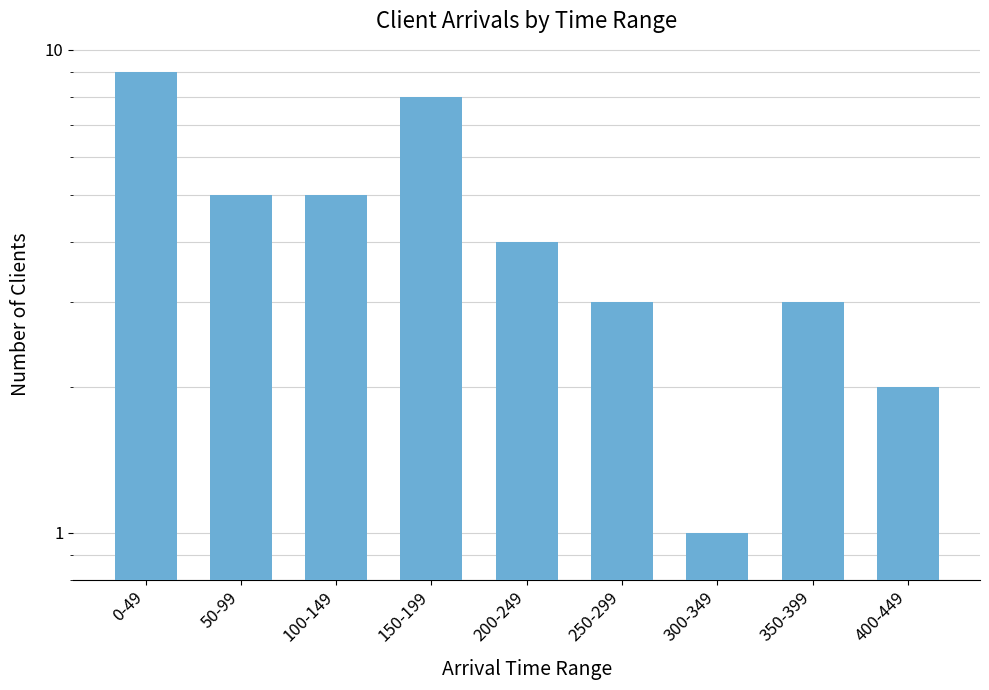

Reading right to left, list all the values displayed in this chart.

400-449=2	350-399=3	300-349=1	250-299=3	200-249=4	150-199=8	100-149=5	50-99=5	0-49=9